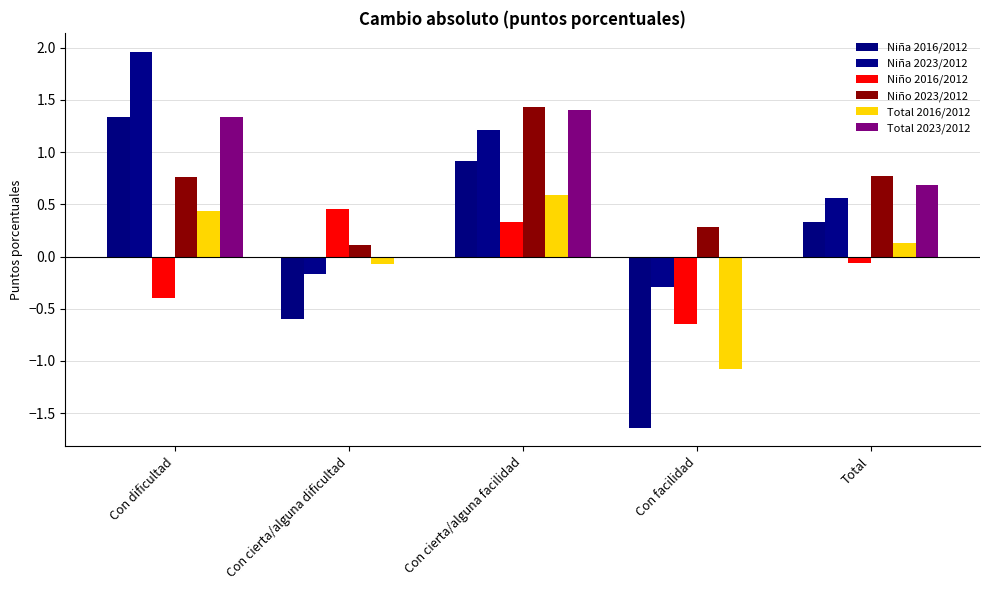

What is the label of the 1st bar from the left?

Con dificultad